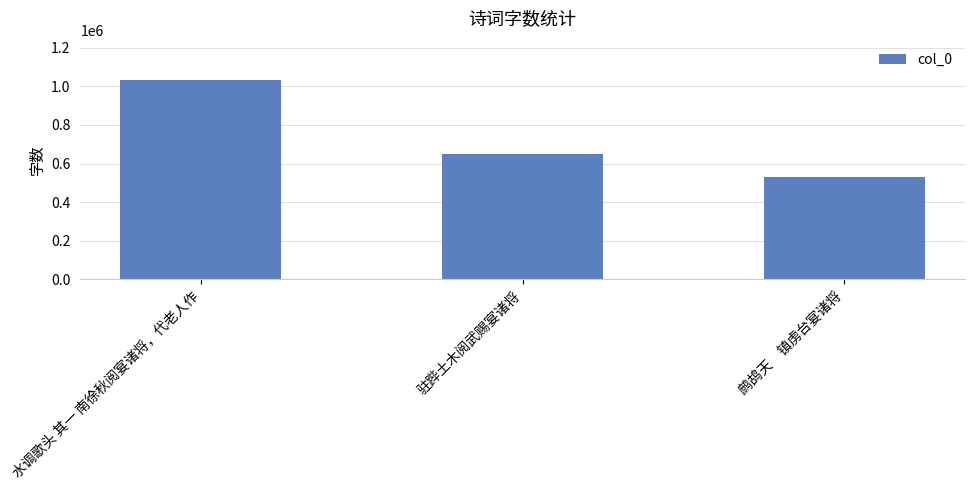

Which category has the highest value across all series?

水调歌头 其一 南徐秋阅宴诸将，代老人作